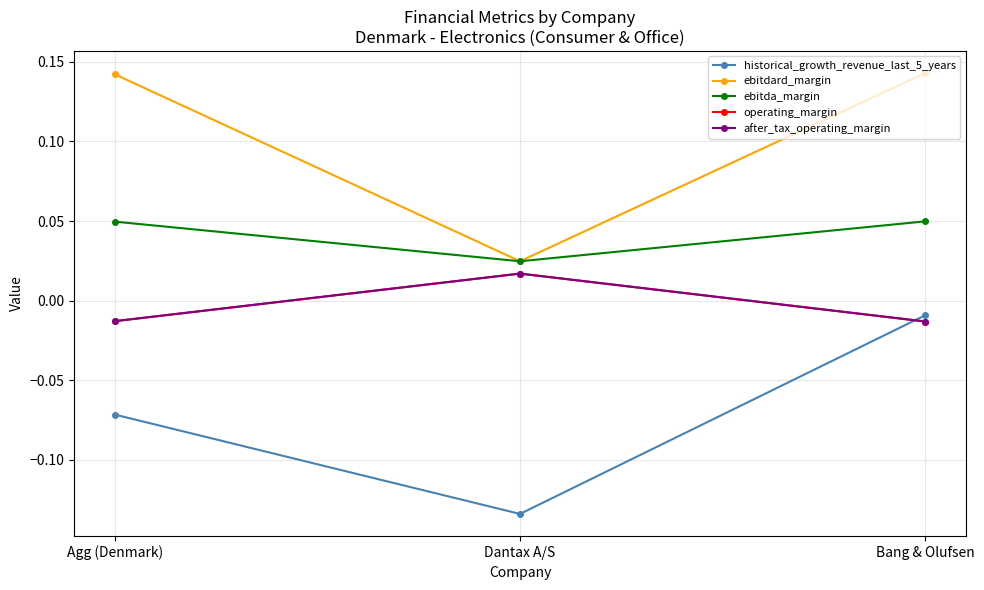

What position from the left is Dantax A/S?

2